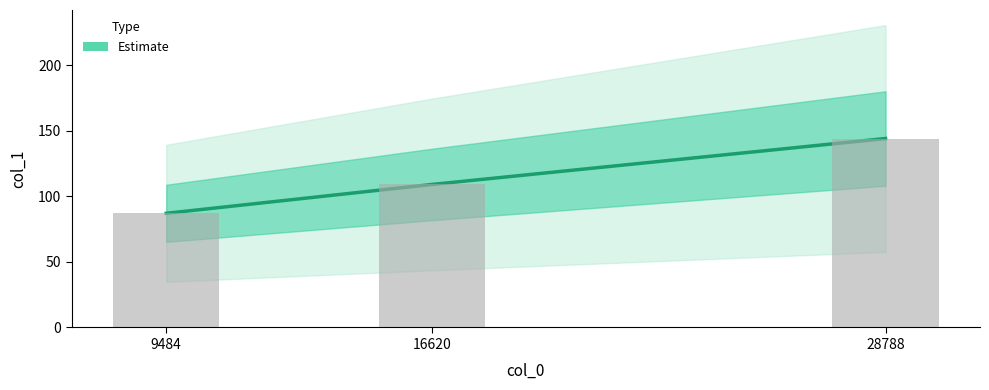

Where is the data nearest to the value 115?

16620